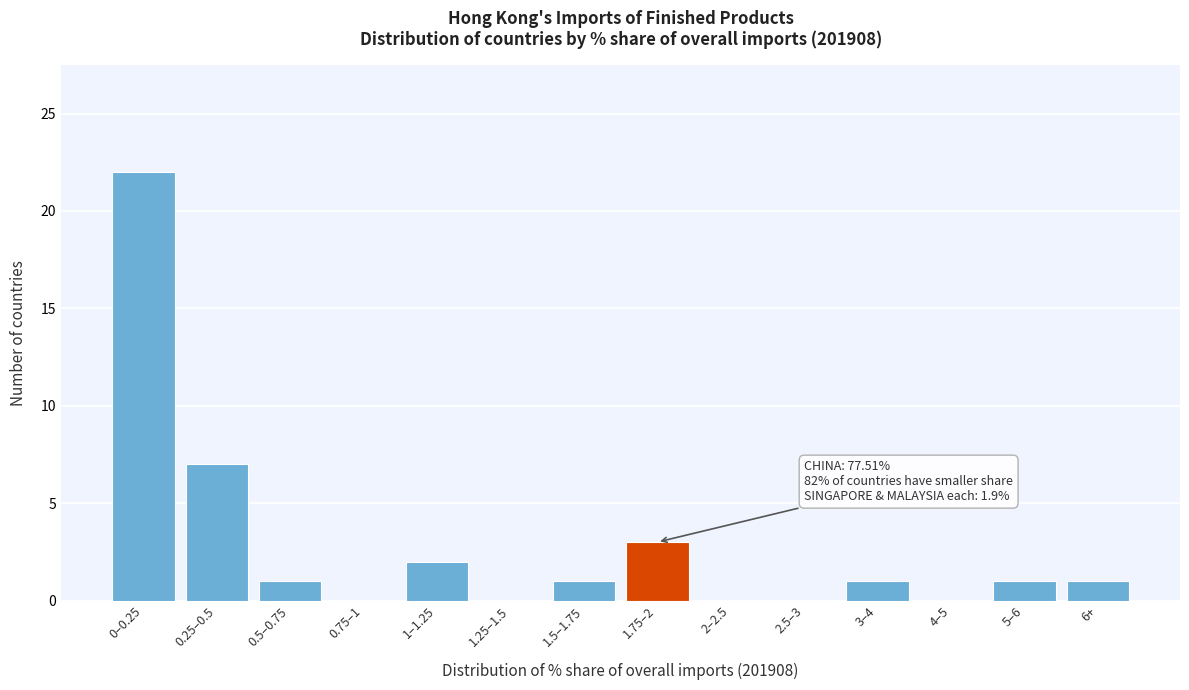

Reading left to right, extract all data points from this chart.

0–0.25=22	0.25–0.5=7	0.5–0.75=1	0.75–1=0	1–1.25=2	1.25–1.5=0	1.5–1.75=1	1.75–2=3	2–2.5=0	2.5–3=0	3–4=1	4–5=0	5–6=1	6+=1